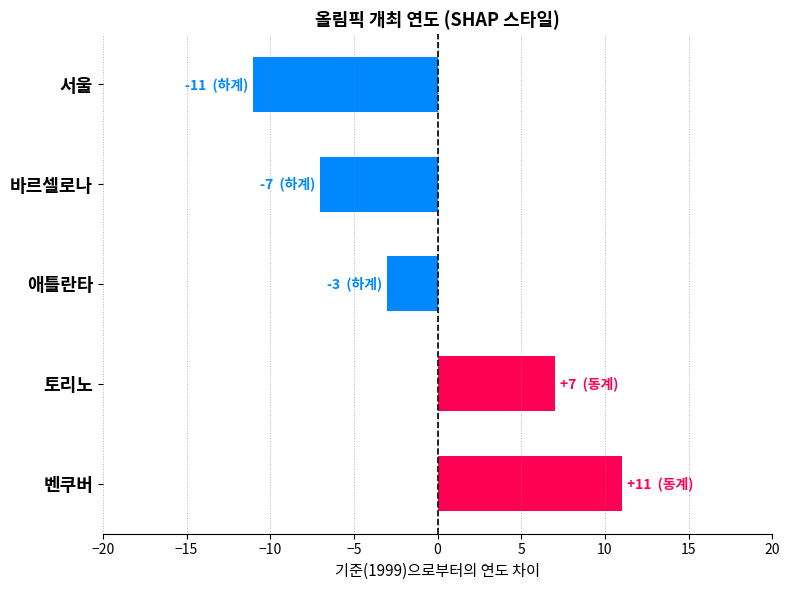

Reading top to bottom, extract all data points from this chart.

-11	-7	-3	7	11